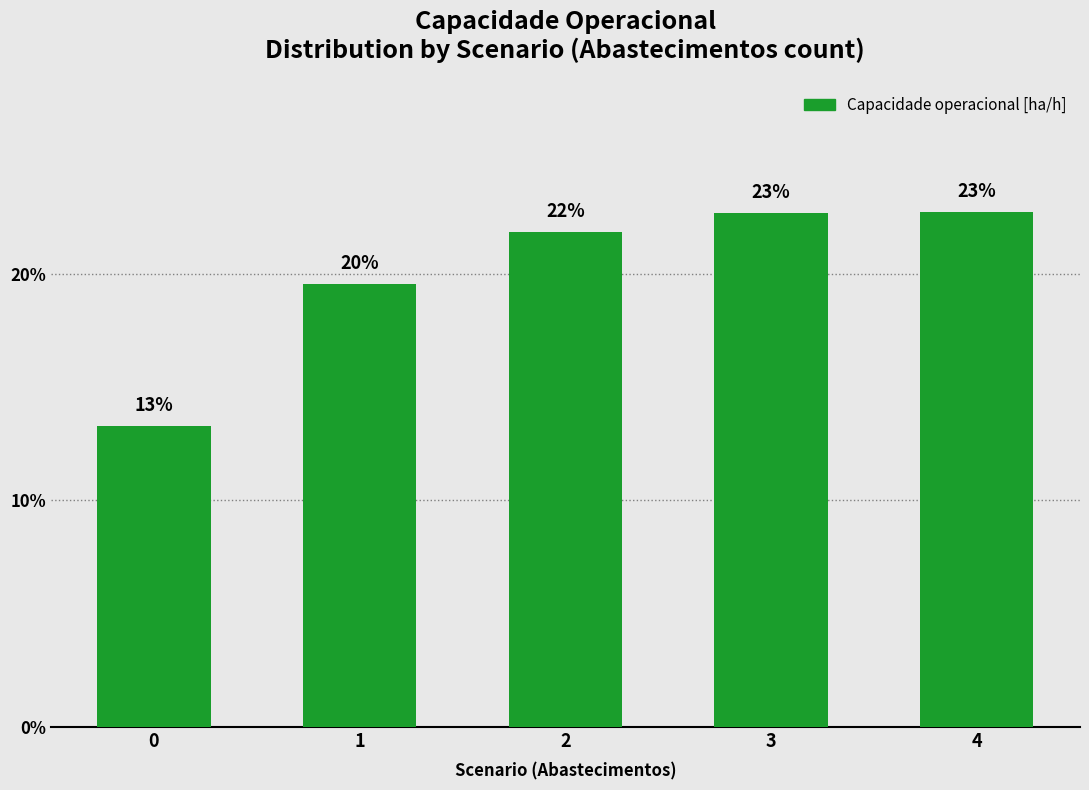

Does the chart contain any negative values?

No